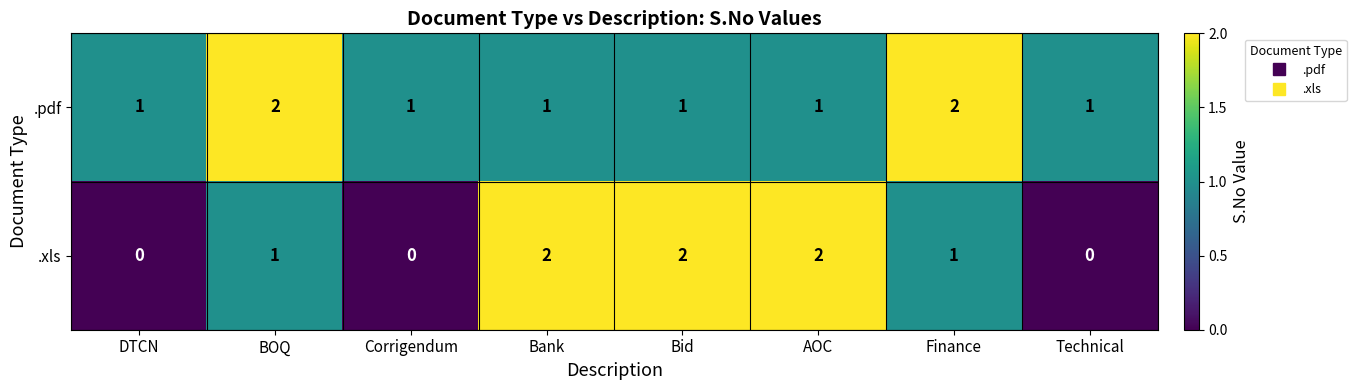

At how many categories does at least one series exceed 0?

8